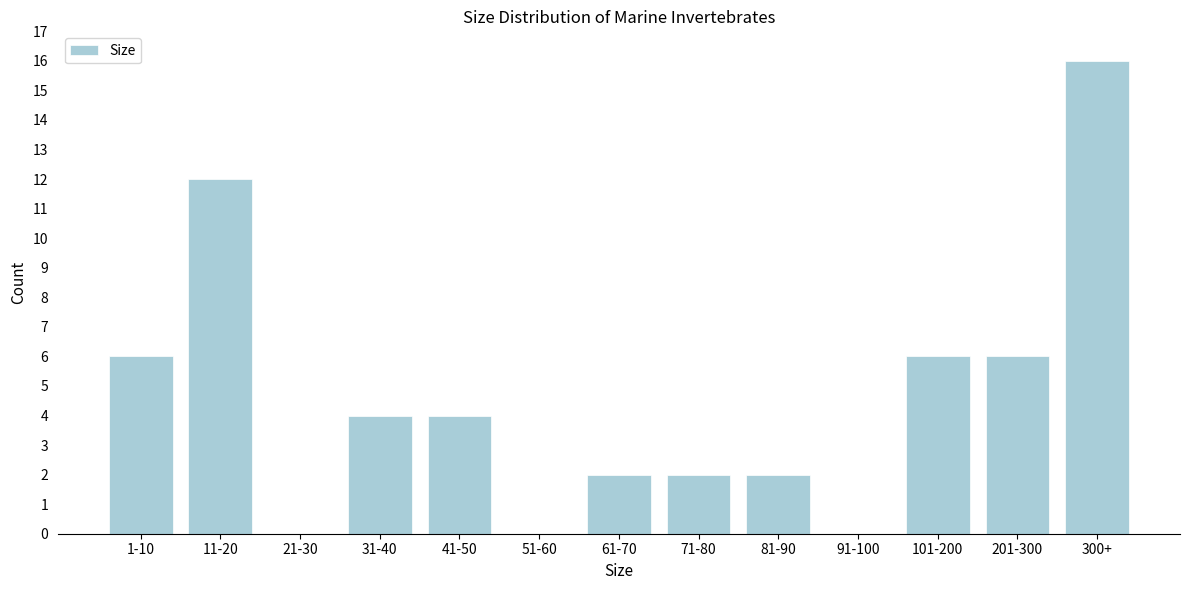

Reading right to left, transcribe all the data shown in this chart.

300+=16	201-300=6	101-200=6	91-100=0	81-90=2	71-80=2	61-70=2	51-60=0	41-50=4	31-40=4	21-30=0	11-20=12	1-10=6